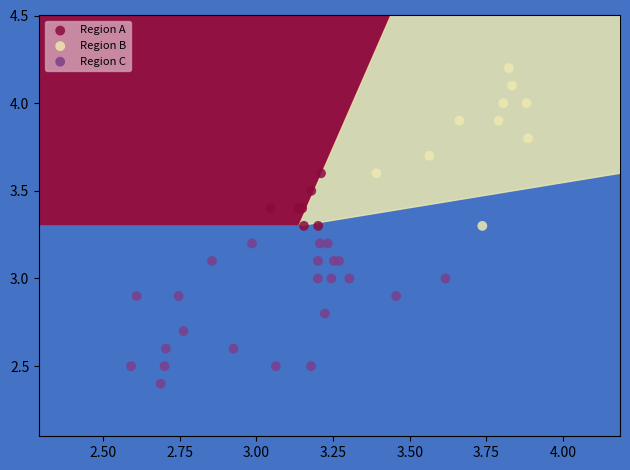

Which series contains the highest Y value?

Region B